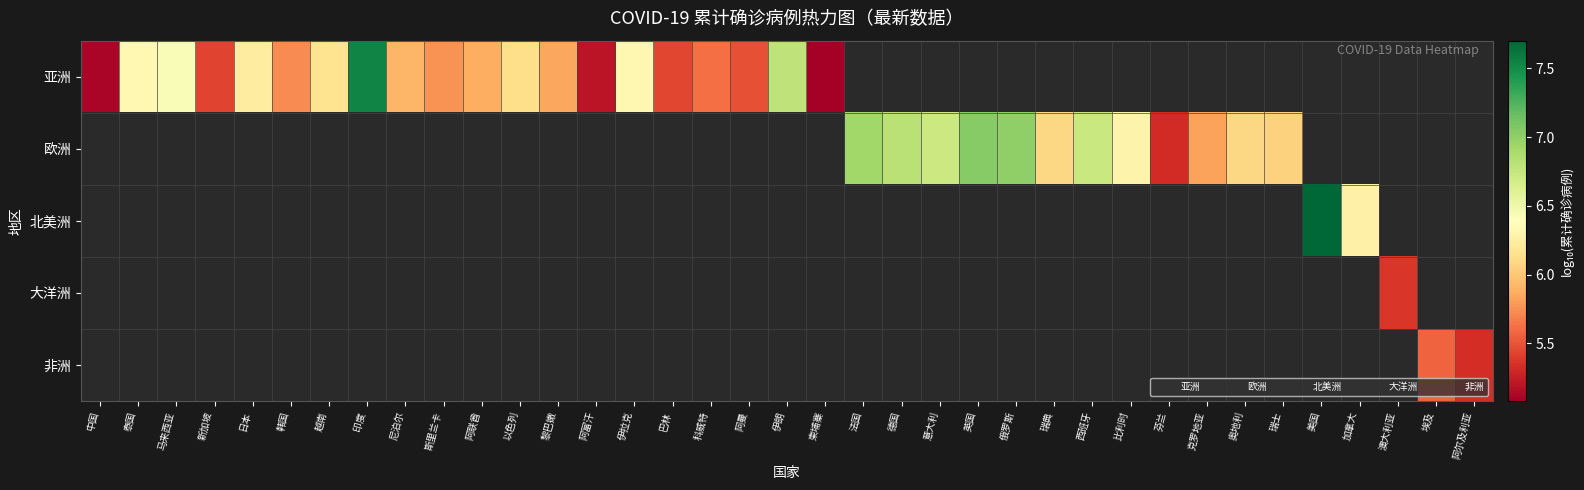

The 欧洲 series shows 8.7 at 克罗地亚. True or false?

False